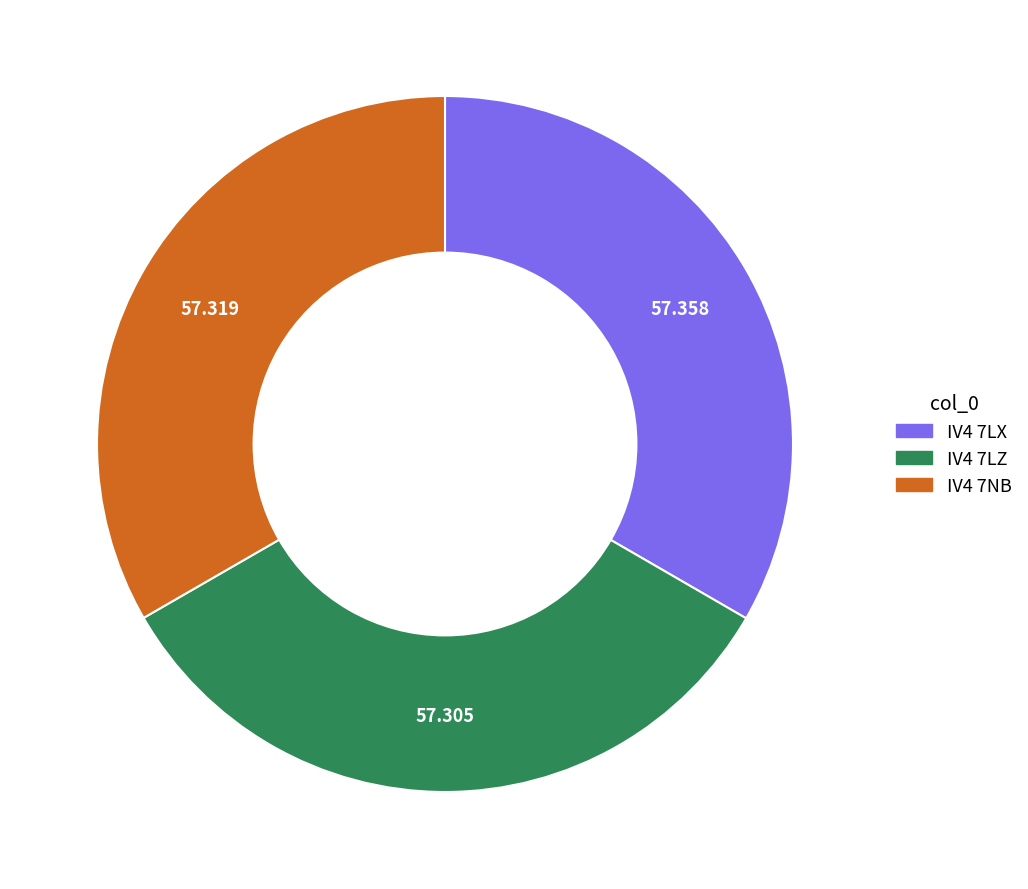

Is there any slice that represents more than half of the pie?

No